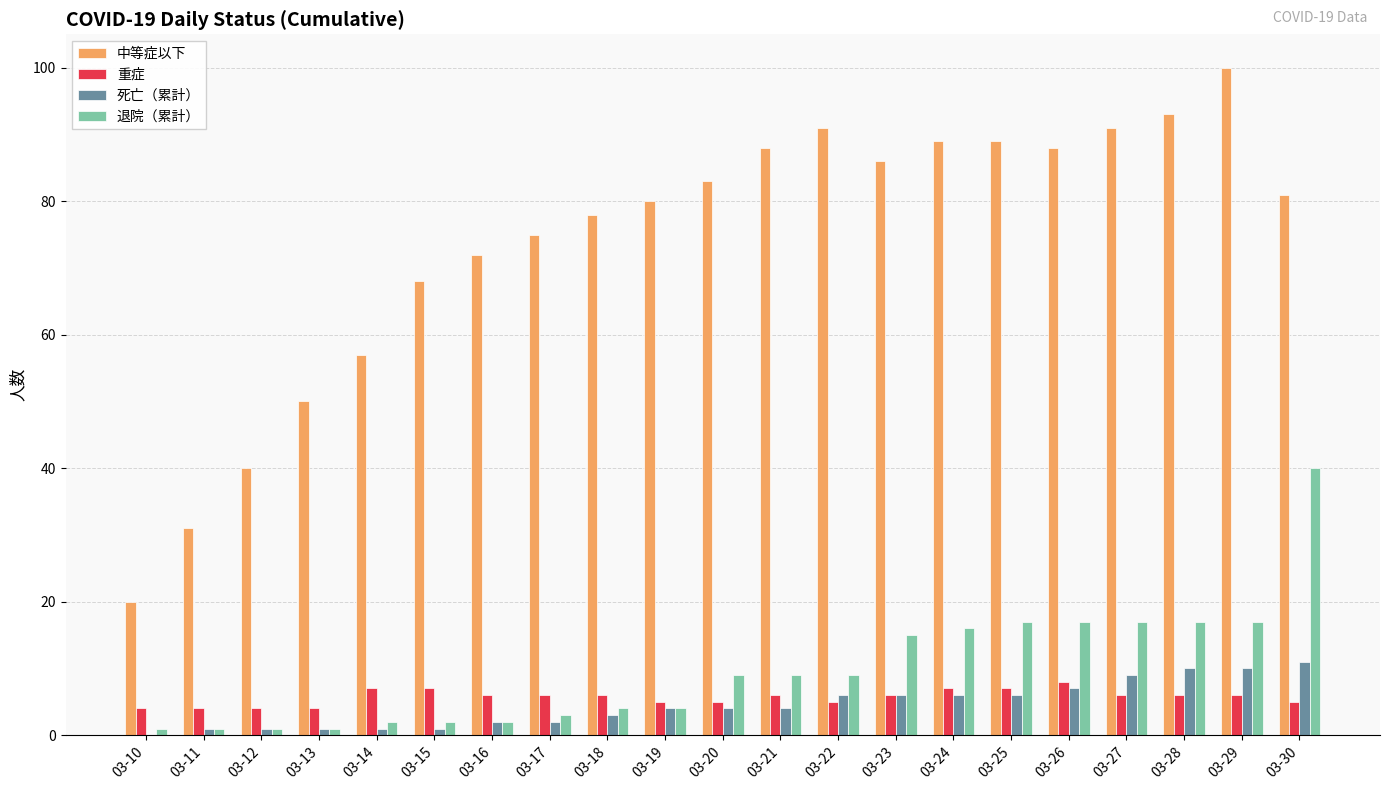

Reading right to left, list all the values displayed in this chart.

中等症以下: 81	100	93	91	88	89	89	86	91	88	83	80	78	75	72	68	57	50	40	31	20
重症: 5	6	6	6	8	7	7	6	5	6	5	5	6	6	6	7	7	4	4	4	4
死亡（累計）: 11	10	10	9	7	6	6	6	6	4	4	4	3	2	2	1	1	1	1	1	0
退院（累計）: 40	17	17	17	17	17	16	15	9	9	9	4	4	3	2	2	2	1	1	1	1